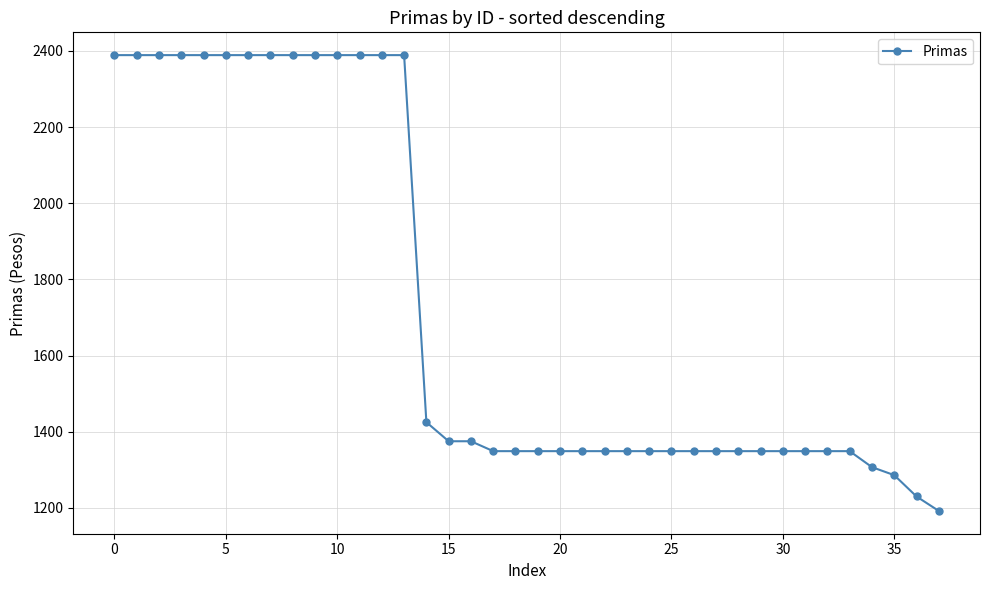

What is the maximum value shown in the chart?

2389